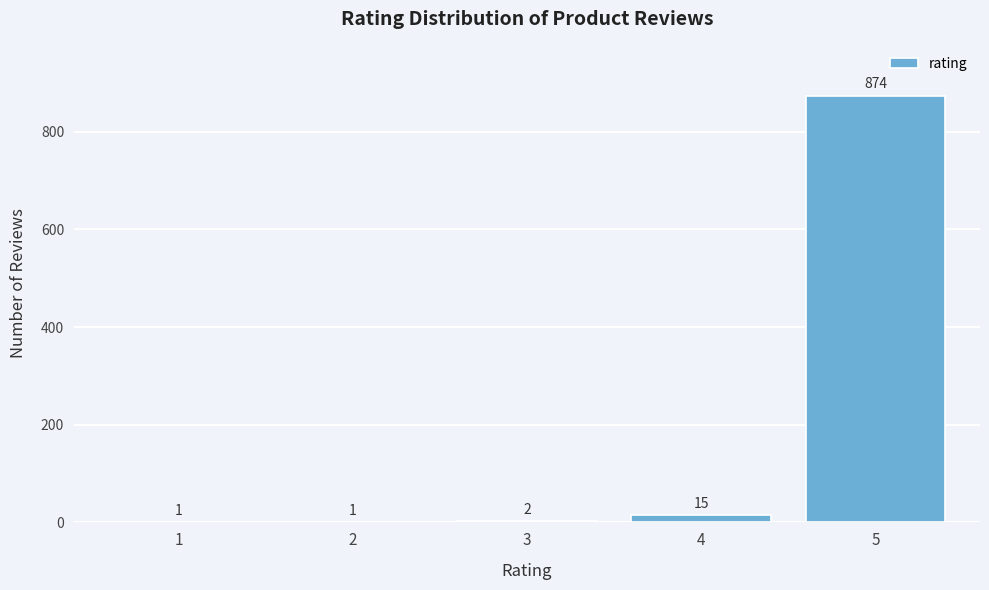

Reading left to right, what are all the values shown in this chart?

1=1	2=1	3=2	4=15	5=874